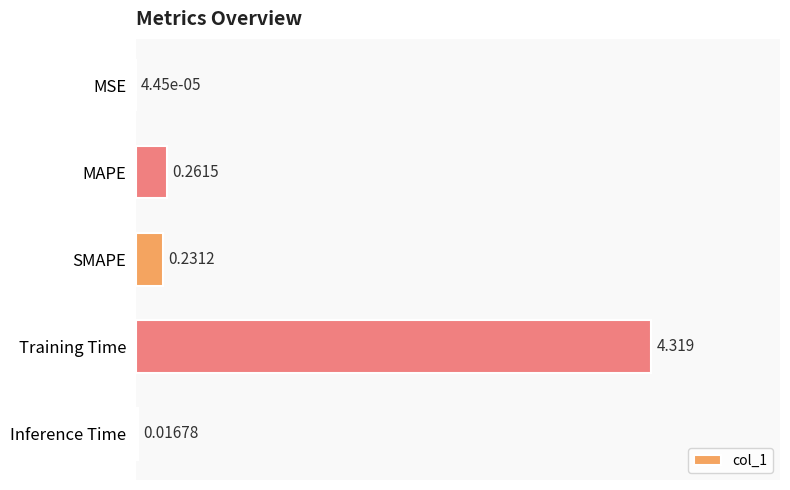

Are the bars horizontal?

Yes